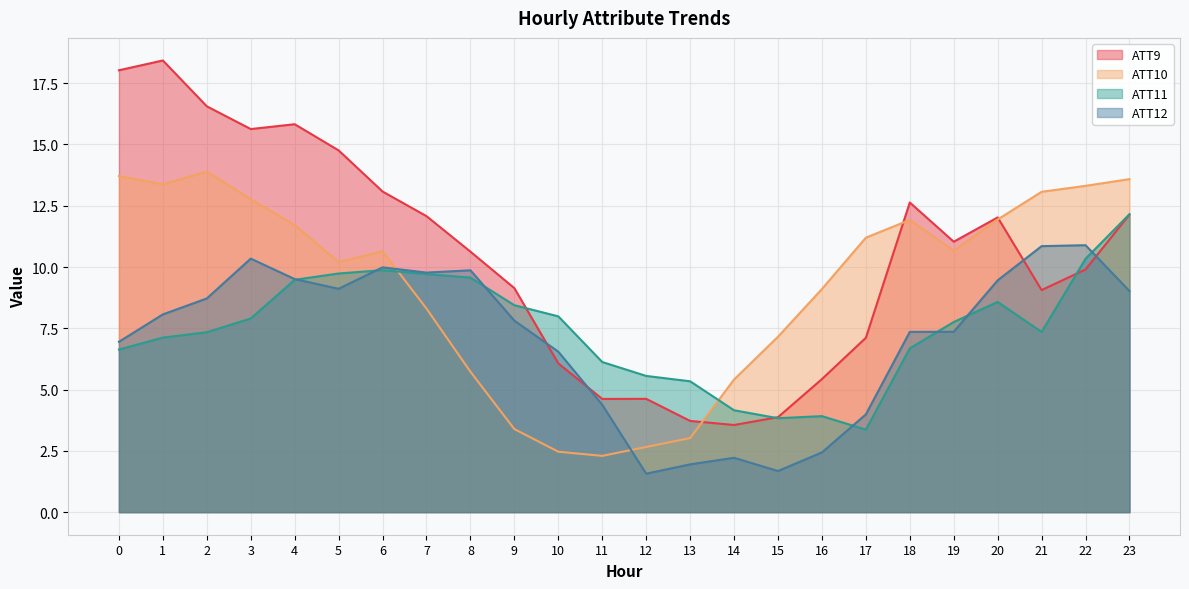

What is the difference between the maximum and minimum values in the ATT10 series?

11.6